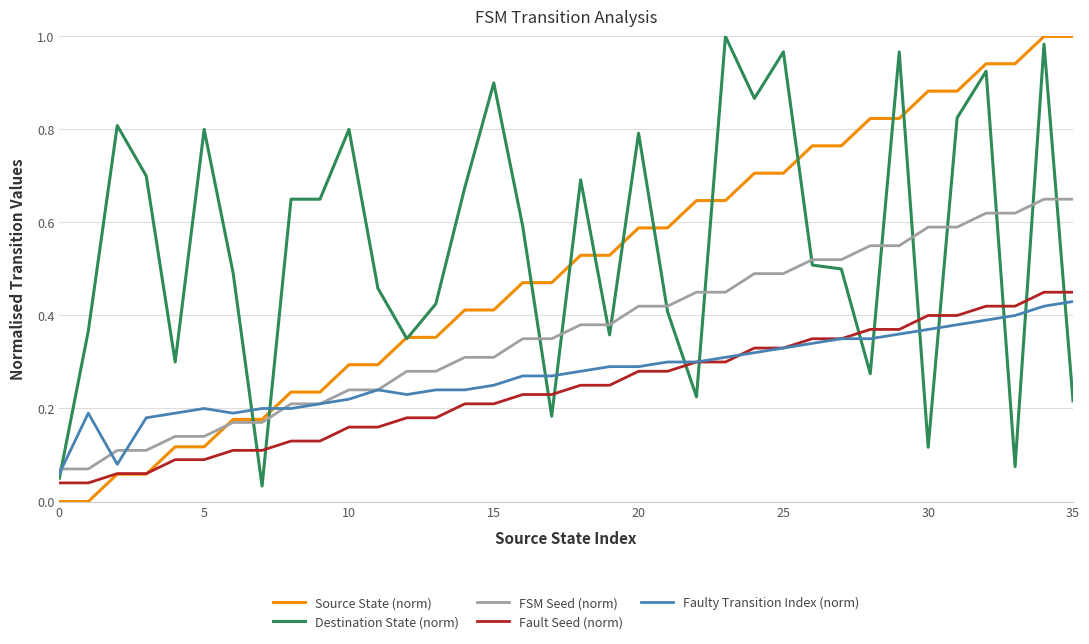

Does the chart display data point markers on the line(s)?

No